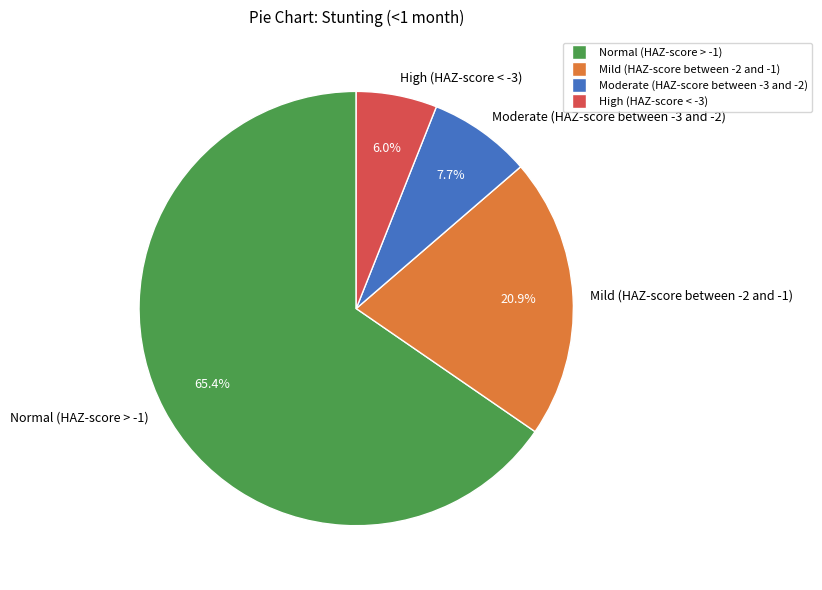

Which category has the smallest portion of the pie?

High (HAZ-score < -3)